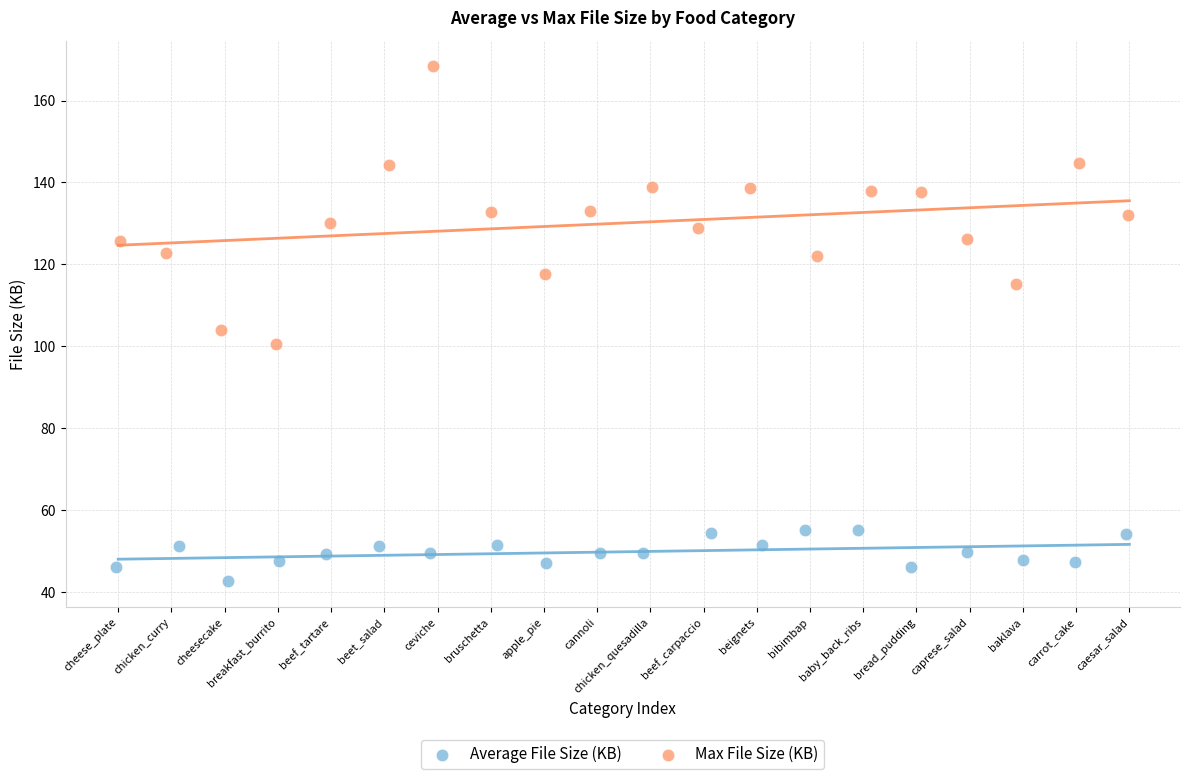

Which series contains the lowest Y value?

Average File Size (KB)